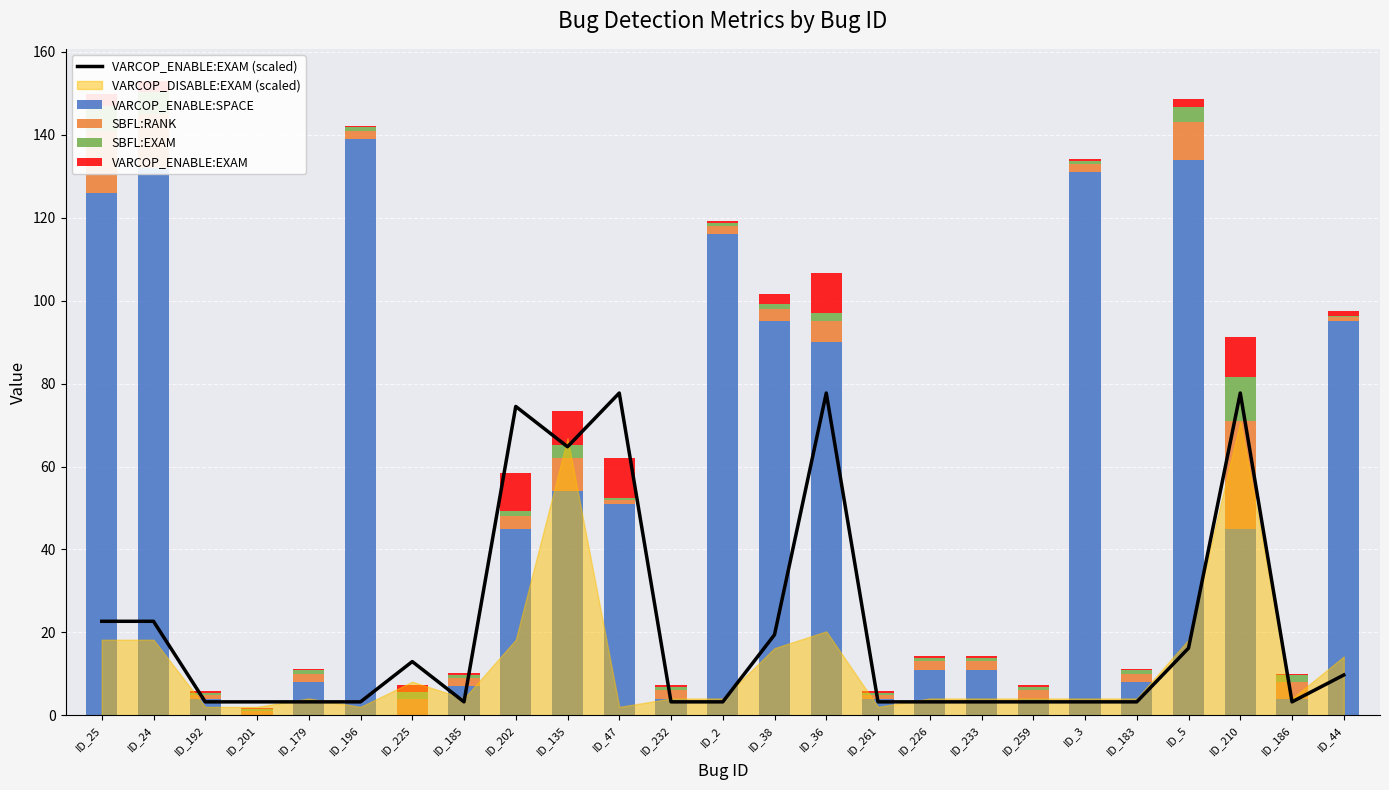

How many positive values does the VARCOP_ENABLE:SPACE series have?

23